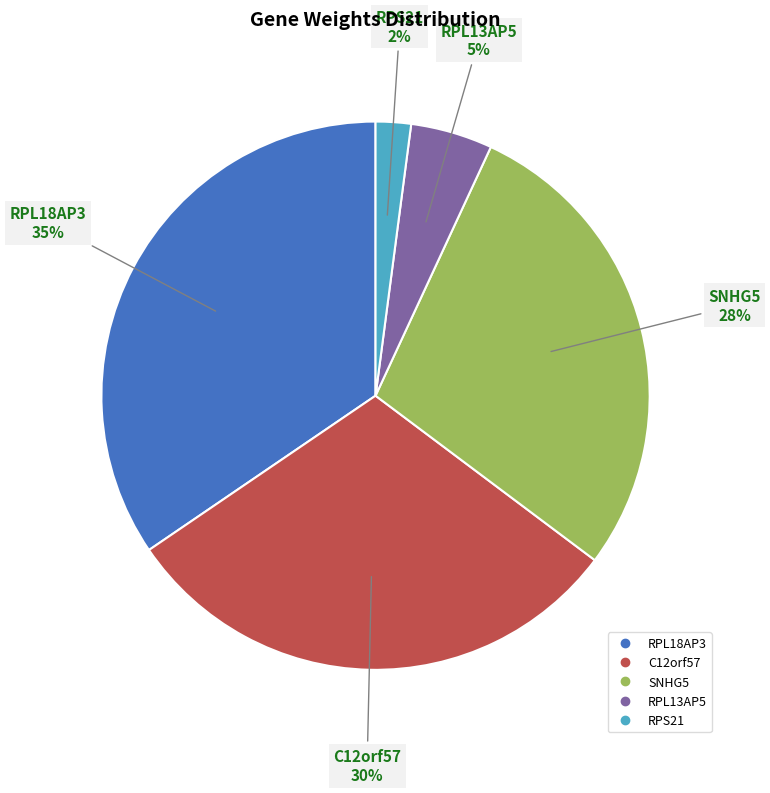

True or false: RPS21 accounts for 7% of the total.

False